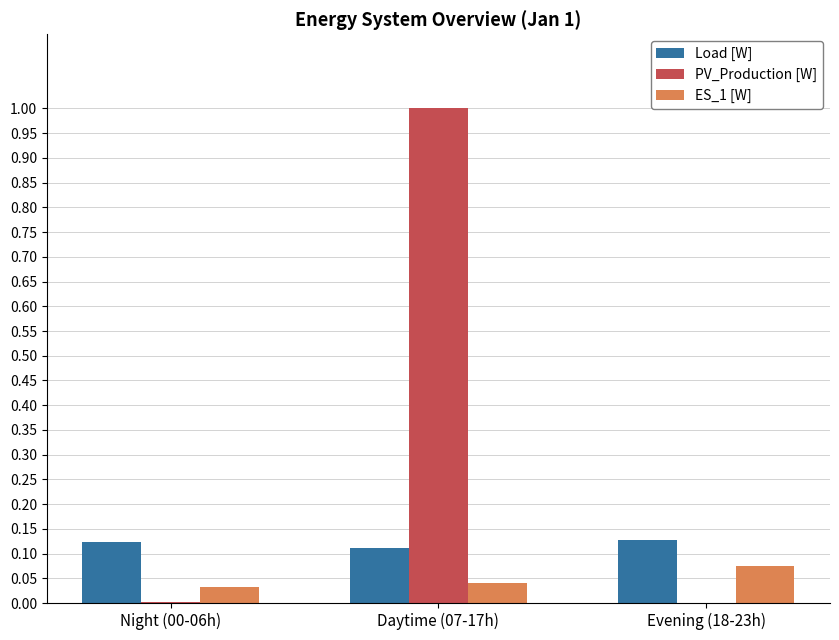

What is the total value across all series at Evening (18-23h)?

0.2